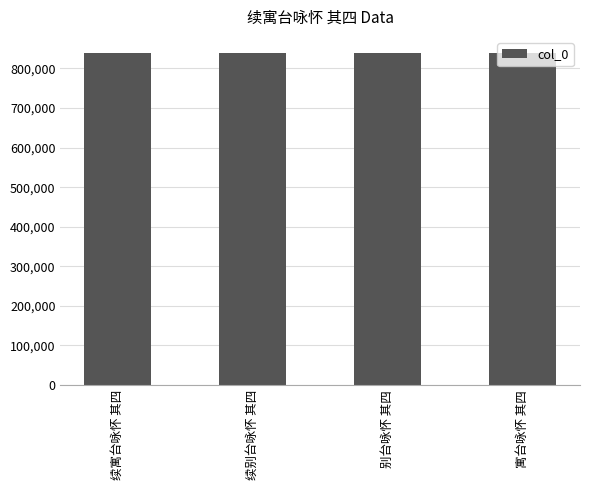

What is the sum of all values?

3351924